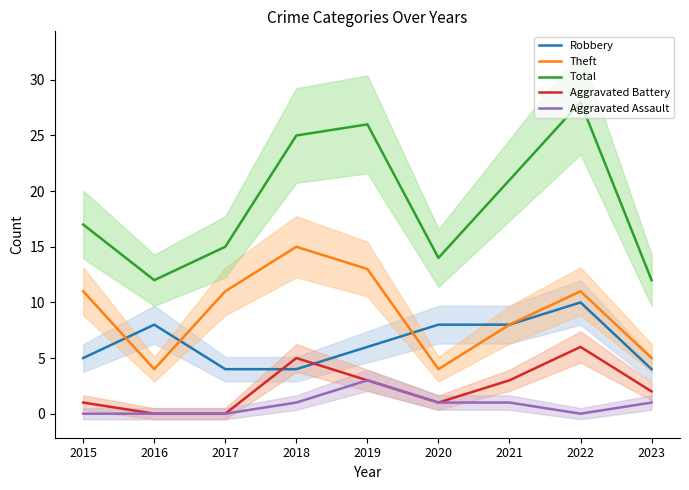

Does the chart display data point markers on the line(s)?

No